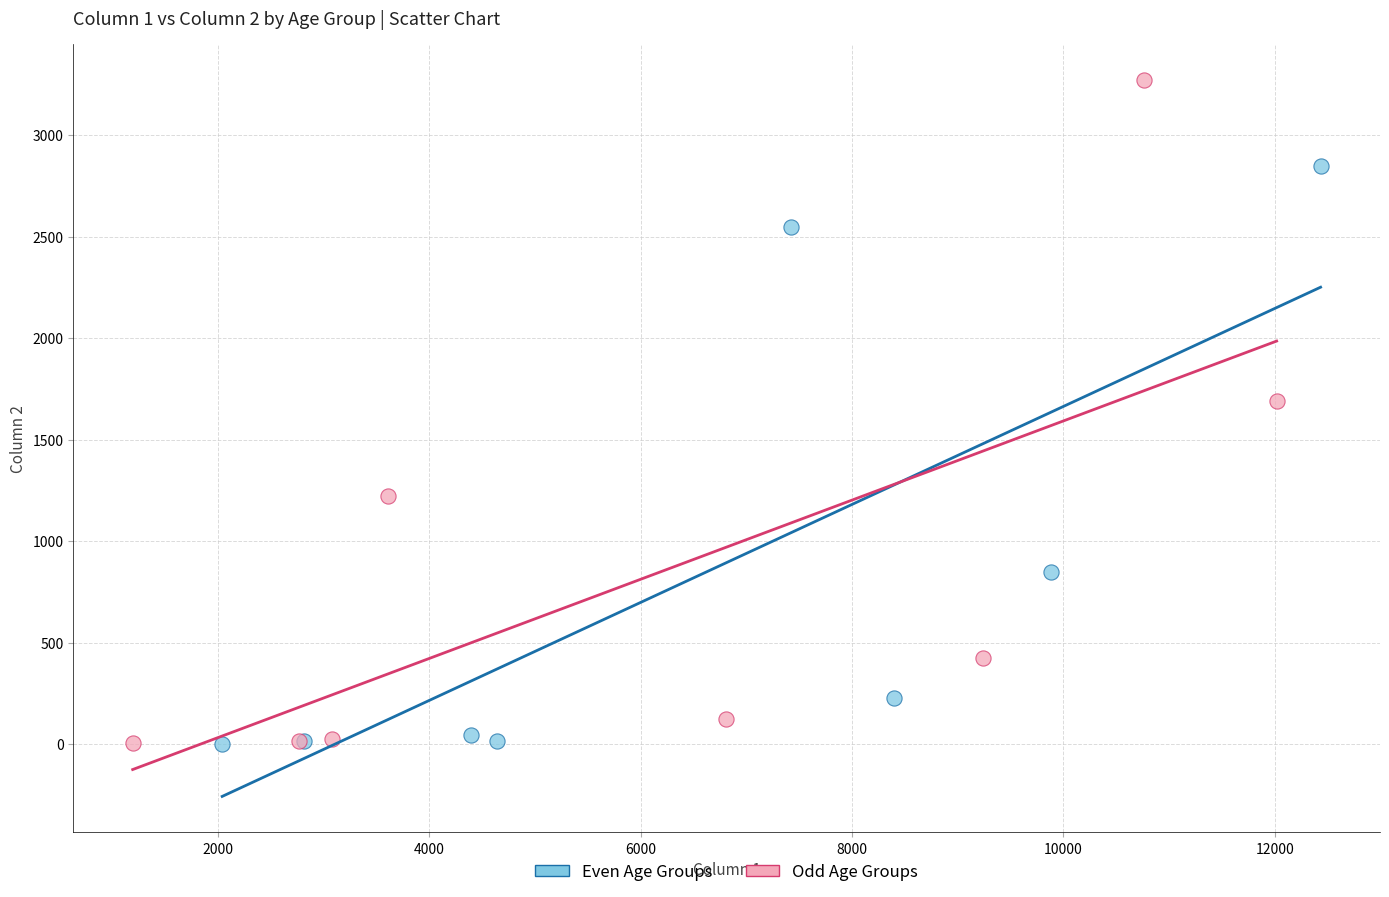

Which series contains the highest Y value?

Odd Age Groups